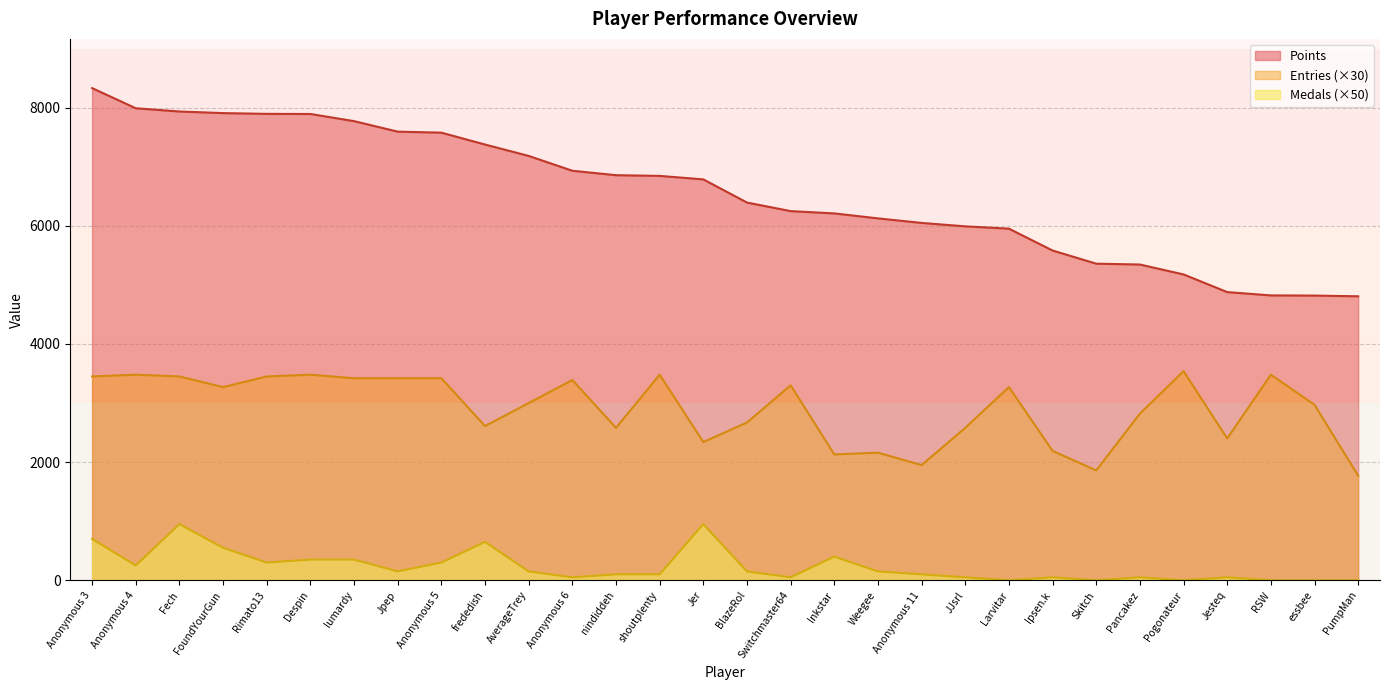

Is it true that Entries equals 3263 at Skitch?

False